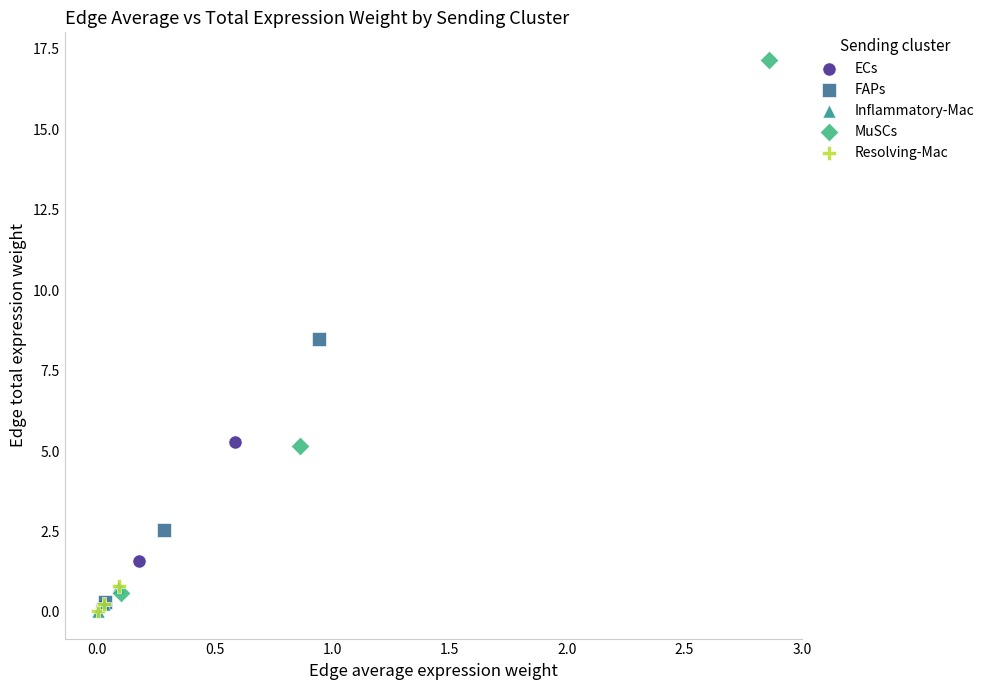

Which series contains the highest Y value?

MuSCs